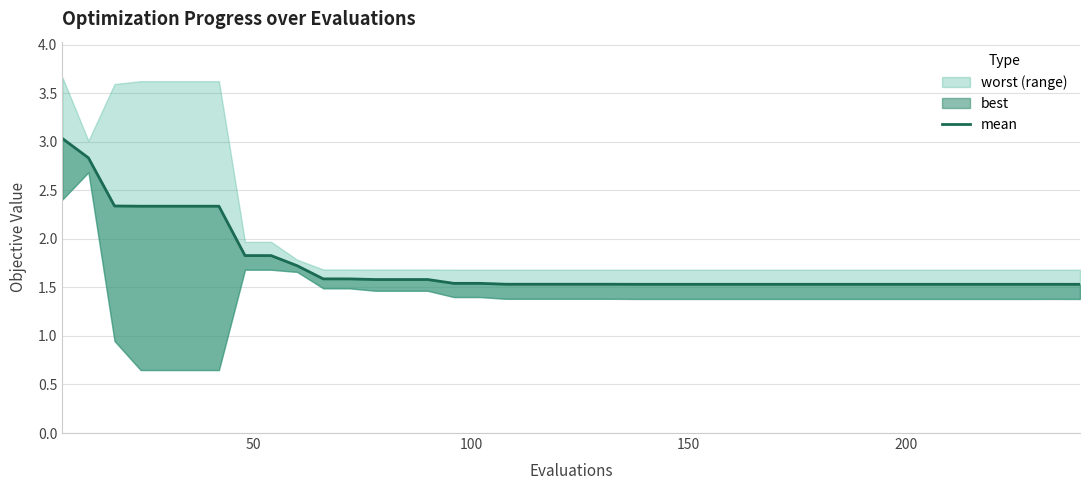

True or false: there are more than 2 points higher than both neighbors.

False